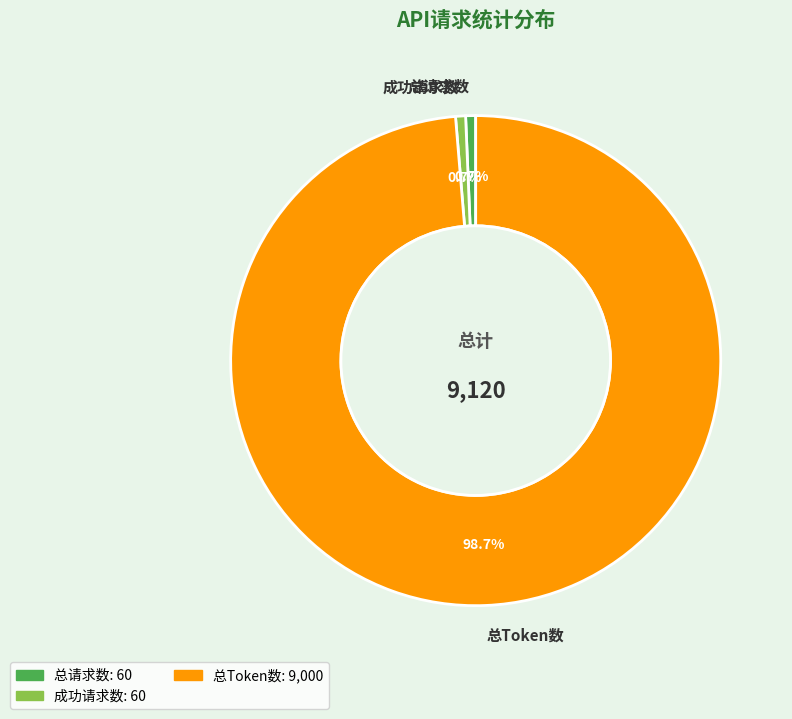

Is it true that 成功请求数 is 11% of the pie?

False